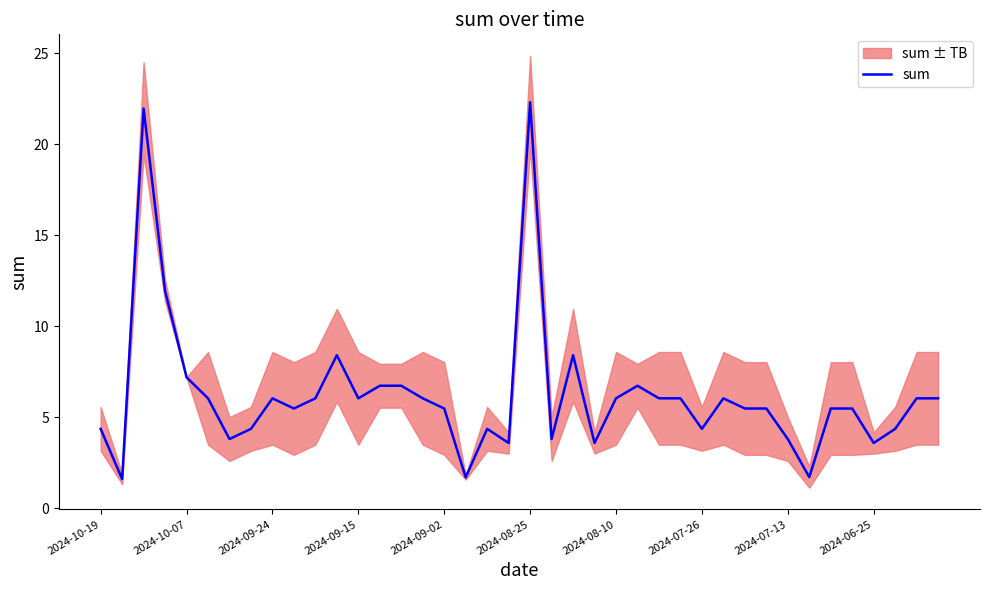

Which has a higher value, 19 or 38?

38